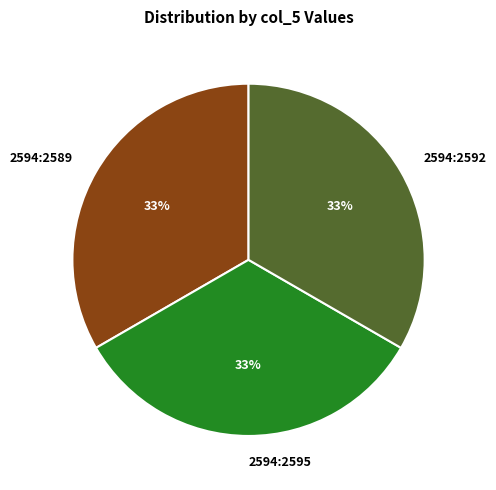

True or false: 2594:2589 accounts for 21% of the total.

False